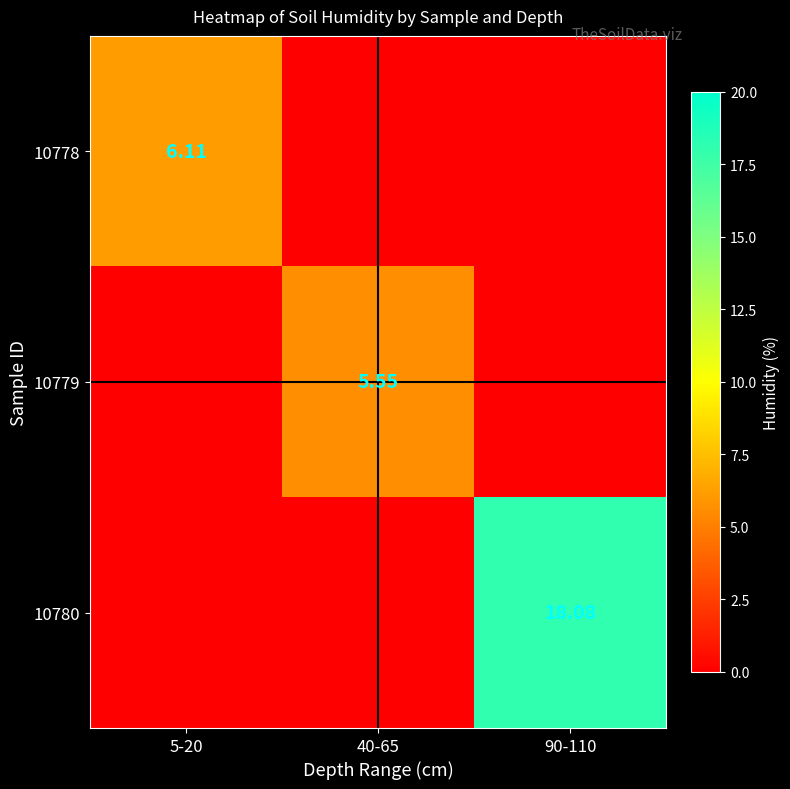

Which has a higher value, 40-65 or 5-20?

5-20